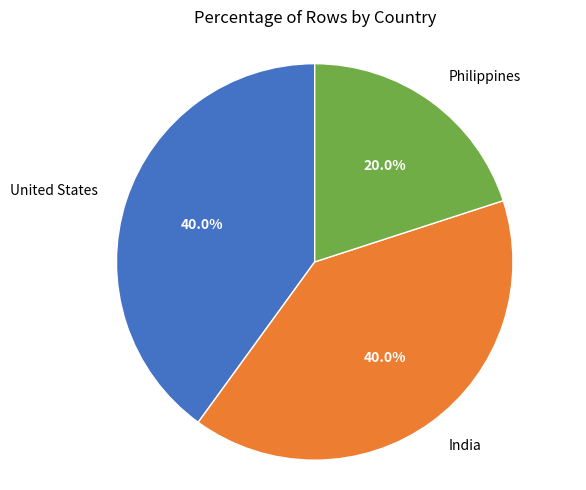

The United States slice represents 26% of the pie. True or false?

False